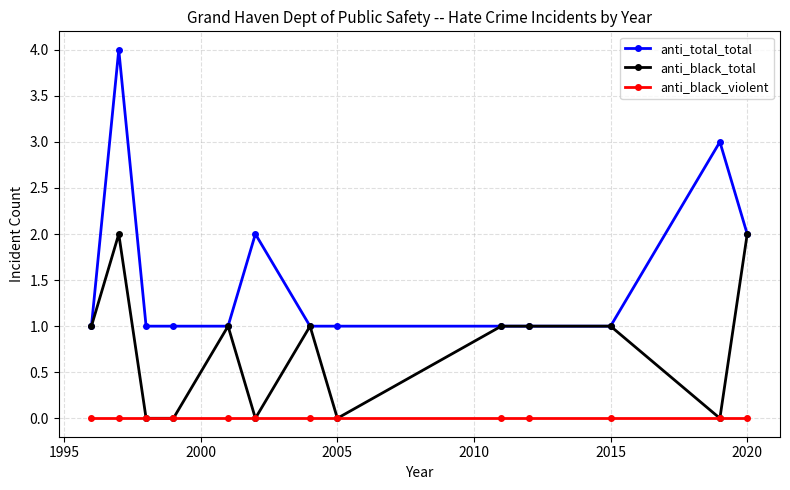

True or false: anti_total_total has more than 1 points higher than both neighbors.

True